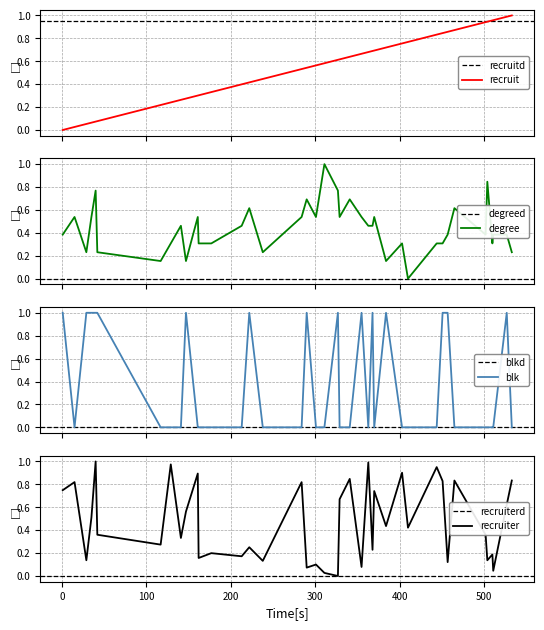

Does the chart display data point markers on the line(s)?

No